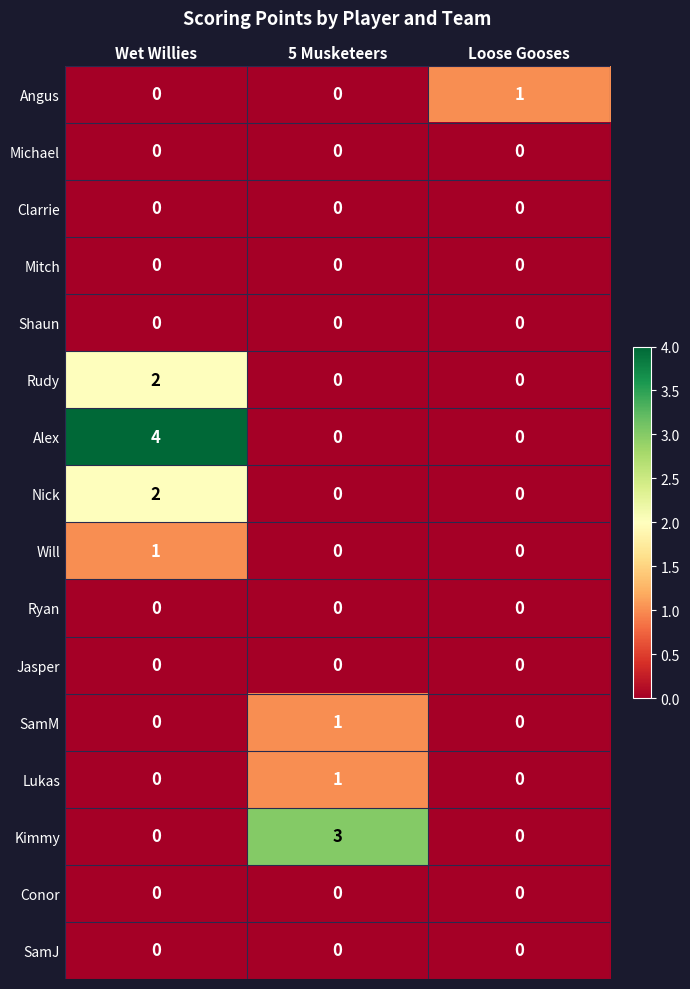

True or false: SamJ has a value of 0 at Wet Willies.

True